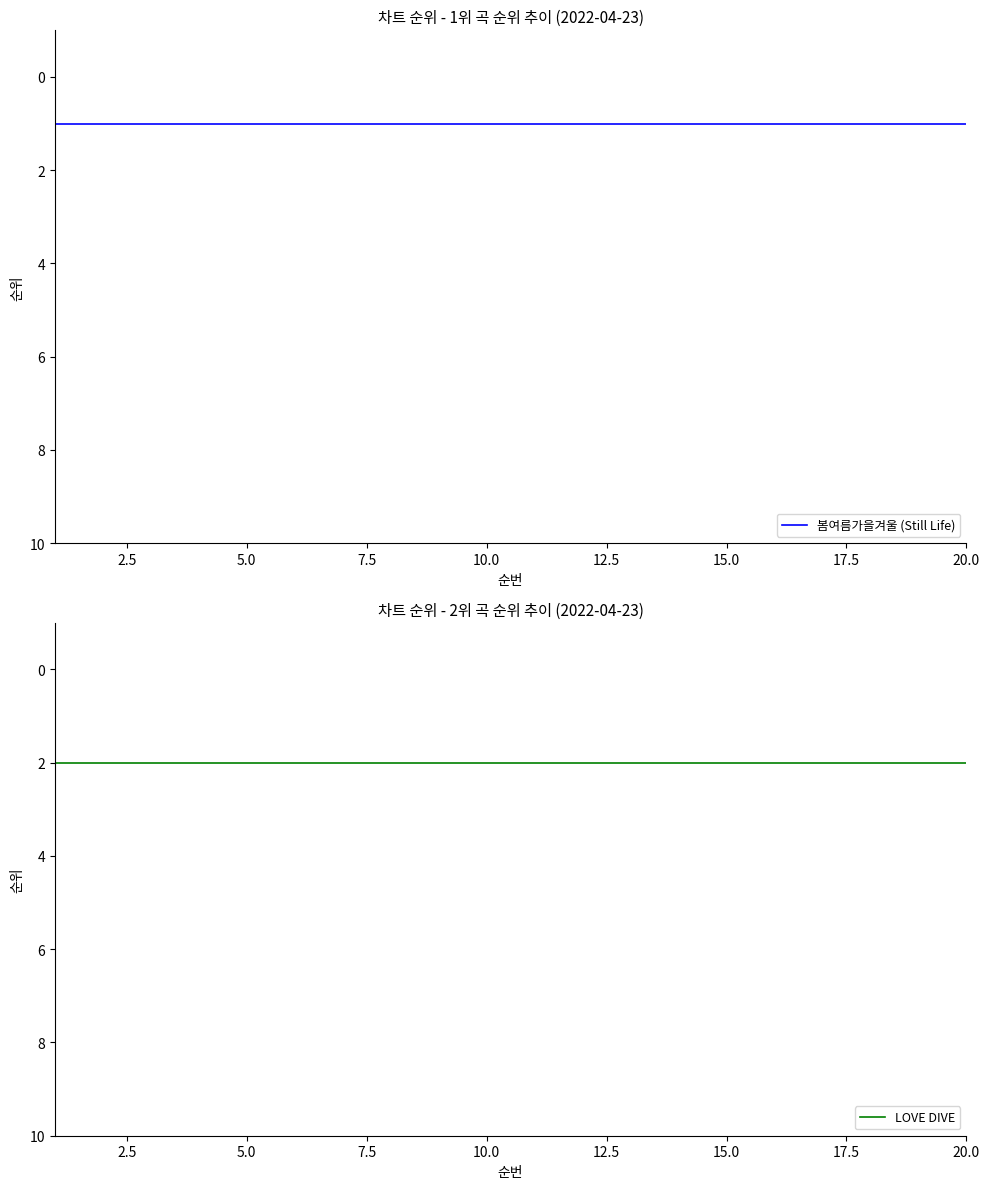

Is the value of 봄여름가을겨울 (Still Life) at 15 greater than the value of LOVE DIVE at 19?

No